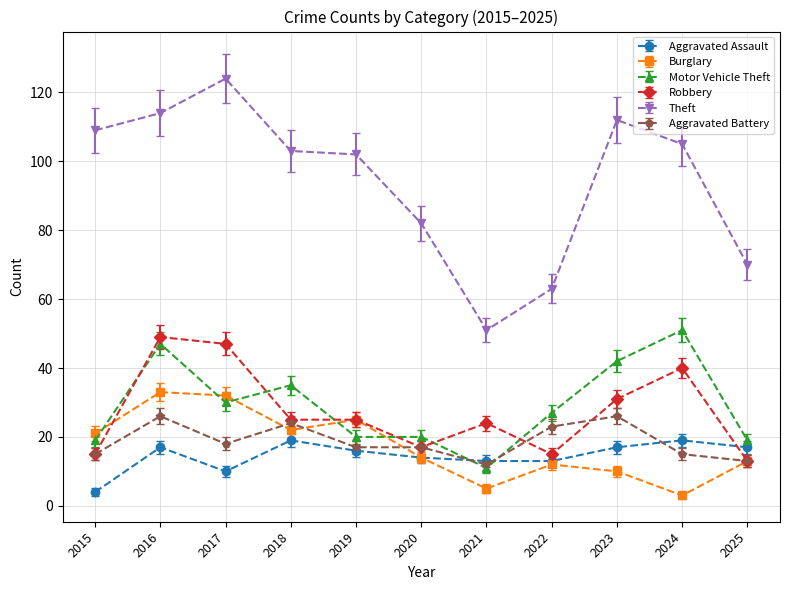

What is the value of the Aggravated Battery point at the 4th from the left?

24